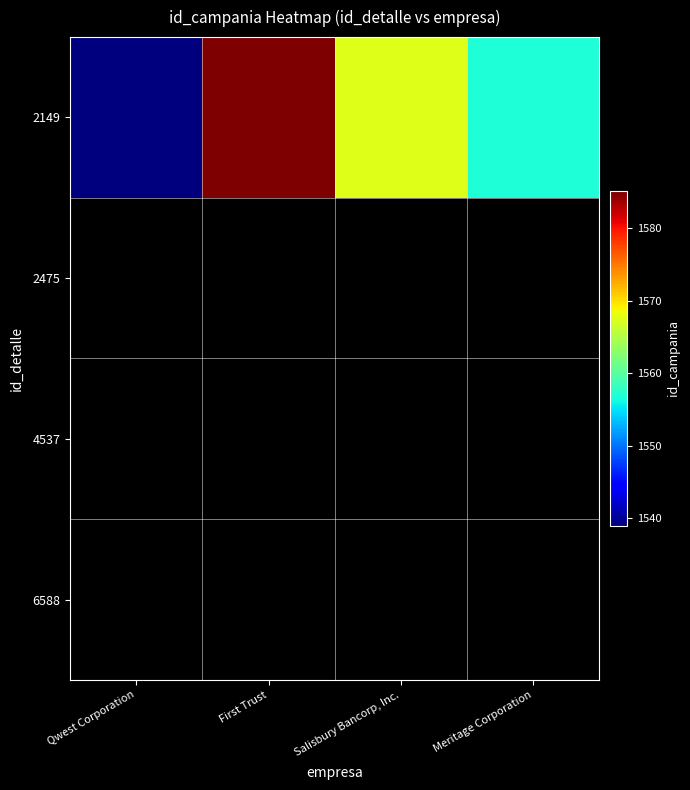

What is the greatest value displayed?

1585.1